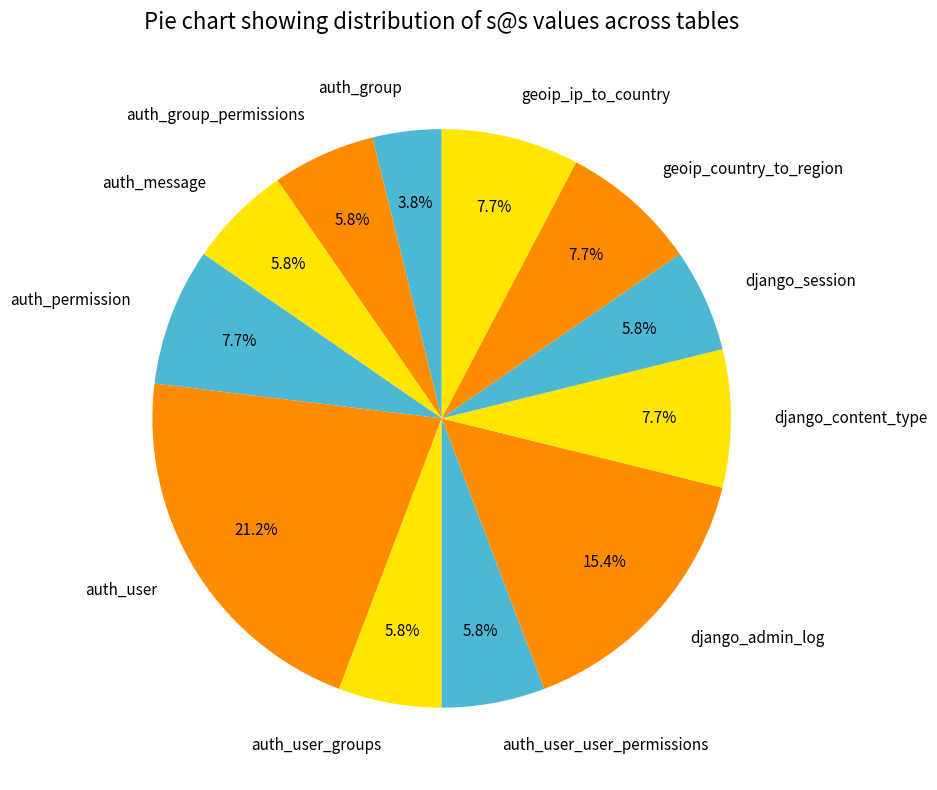

What percentage is NOT represented by auth_user_user_permissions?

94.2%